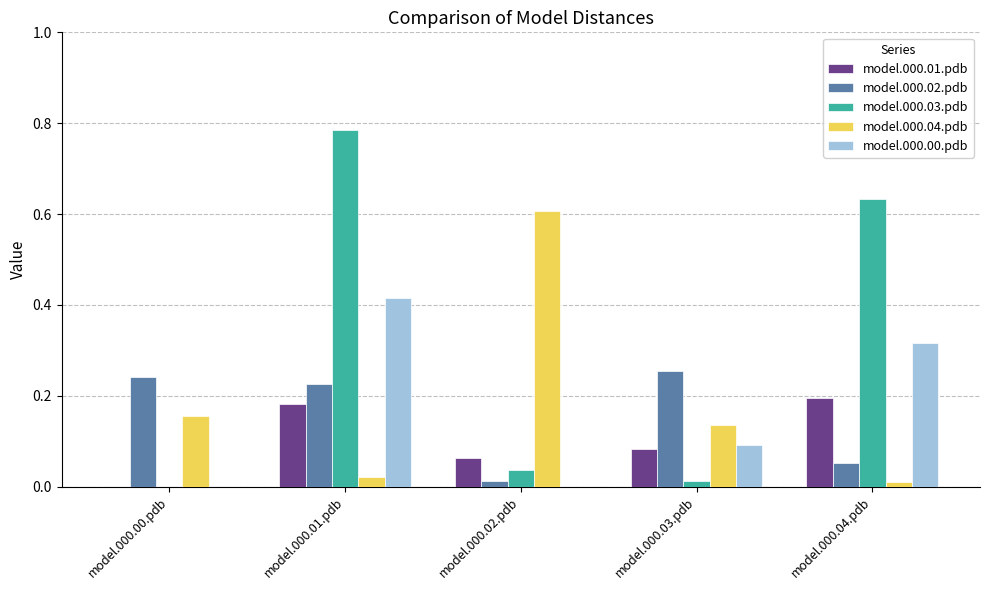

The value of model.000.01.pdb at model.000.01.pdb is 0.1. True or false?

False